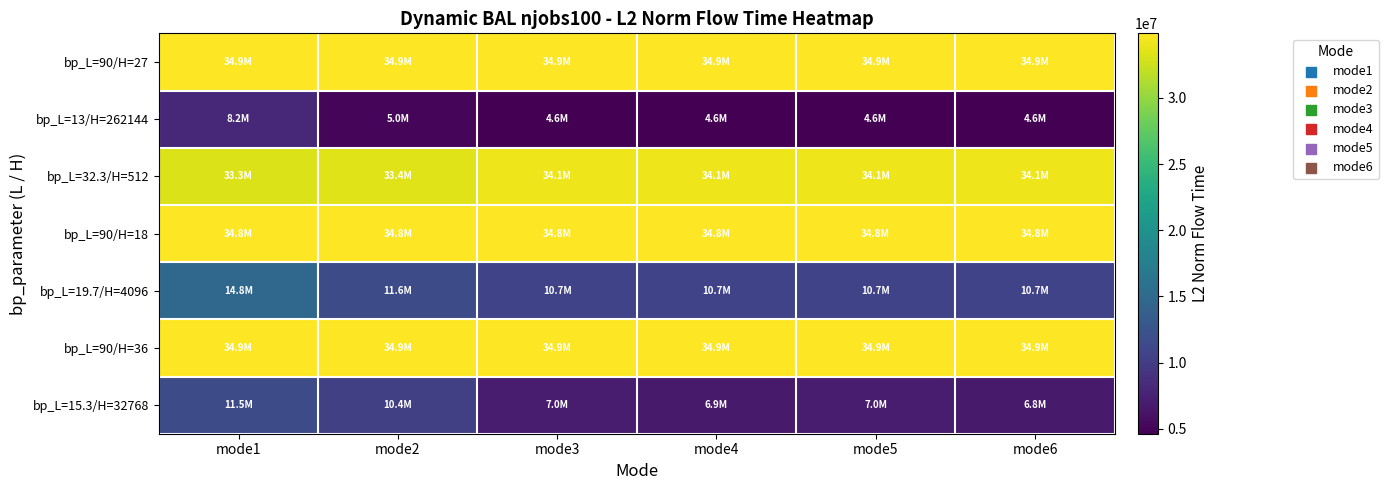

Reading left to right, extract all data points from this chart.

bp_L=90/H=27: mode1=34857999.7	mode2=34857999.7	mode3=34857999.7	mode4=34857999.7	mode5=34857999.7	mode6=34857999.7
bp_L=13/H=262144: mode1=8169630.2	mode2=4998159.1	mode3=4634912.0	mode4=4634814.1	mode5=4644402.1	mode6=4633132.9
bp_L=32.3/H=512: mode1=33295471.8	mode2=33419194.7	mode3=34130700.3	mode4=34130700.7	mode5=34130700.2	mode6=34131364.2
bp_L=90/H=18: mode1=34760723.3	mode2=34760723.3	mode3=34760723.3	mode4=34760723.3	mode5=34760723.3	mode6=34760723.3
bp_L=19.7/H=4096: mode1=14846697.9	mode2=11557259.0	mode3=10671432.9	mode4=10670544.2	mode5=10718507.9	mode6=10668945.1
bp_L=90/H=36: mode1=34874745.0	mode2=34874745.0	mode3=34874745.0	mode4=34874745.0	mode5=34874745.0	mode6=34874745.0
bp_L=15.3/H=32768: mode1=11544313.3	mode2=10391821.5	mode3=7017583.8	mode4=6860791.1	mode5=6951805.0	mode6=6810697.6